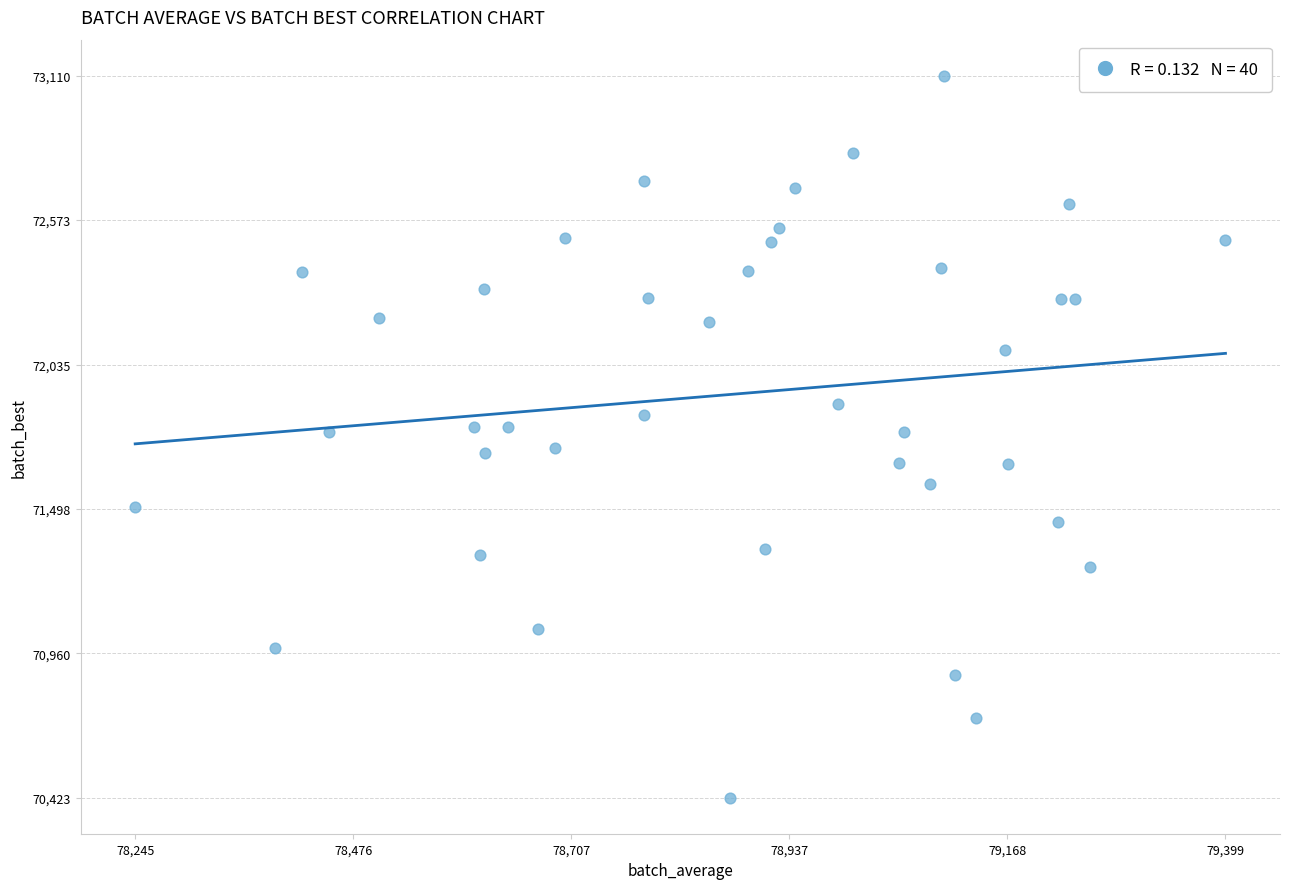

What is the range of Y values (max minus min)?

2687.4